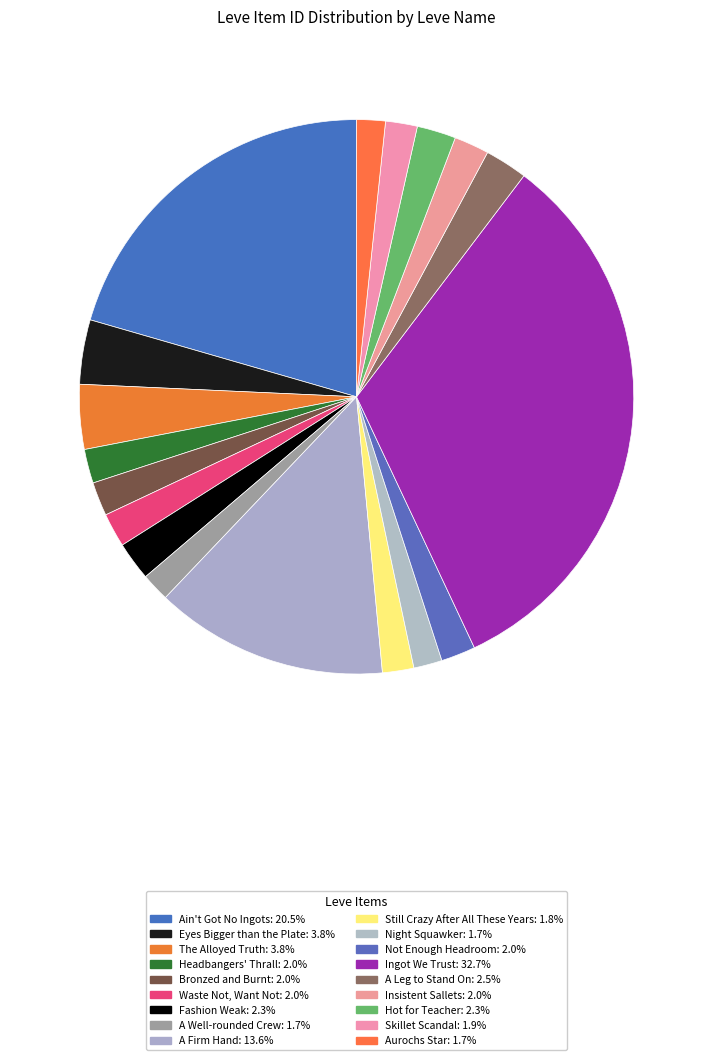

Count the number of slices in the pie.

18